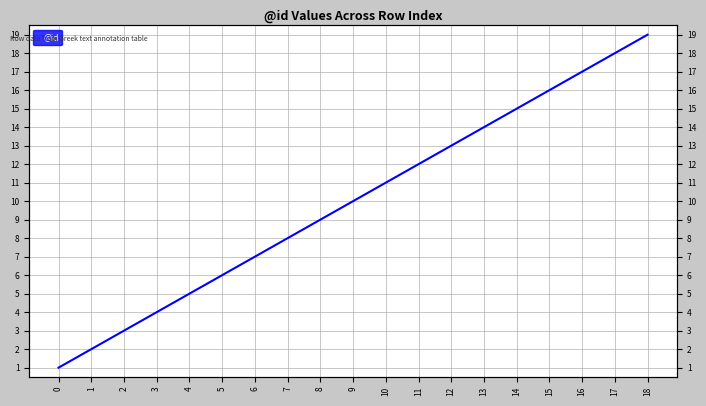

True or false: there are more than 2 points higher than both neighbors.

False